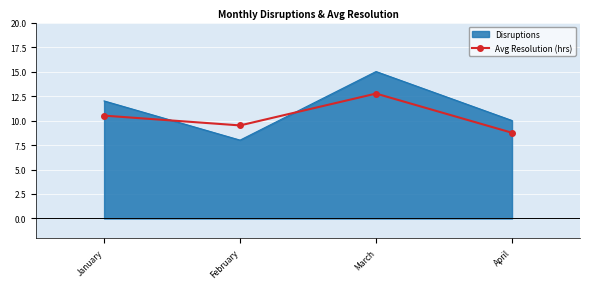

What is the sum of the Disruptions values at February and January?

20.0